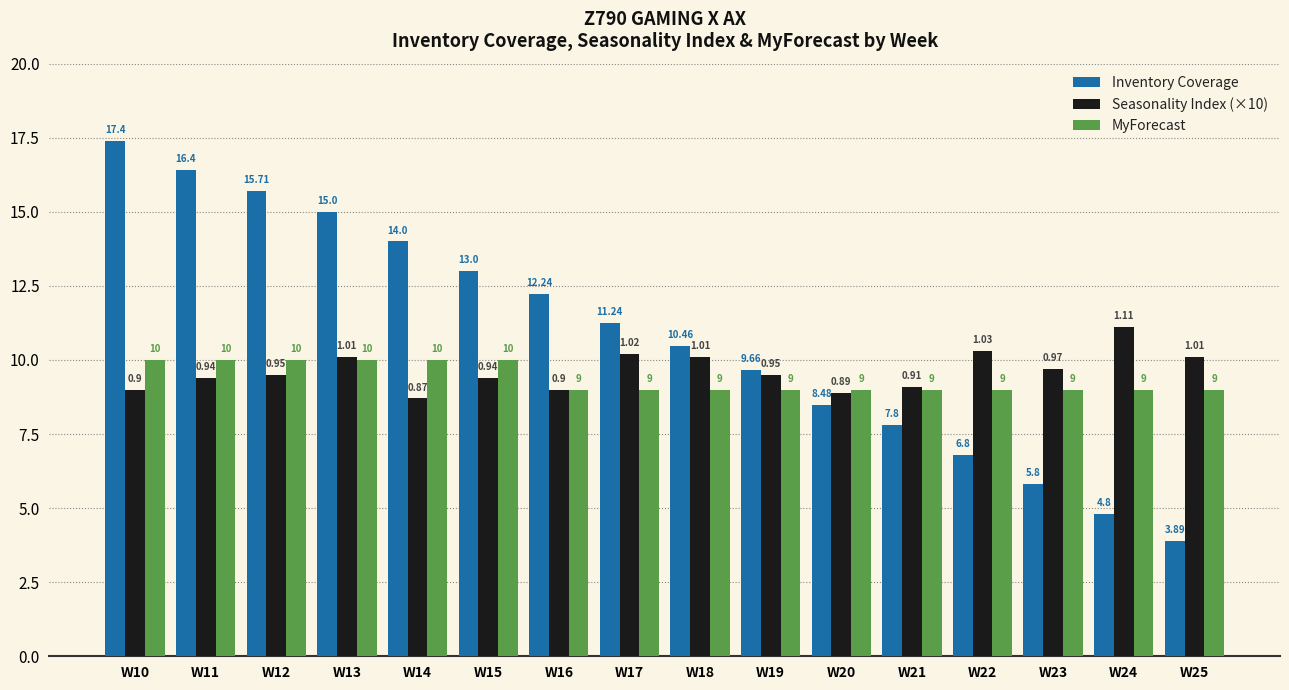

Does the chart contain stacked bars?

No